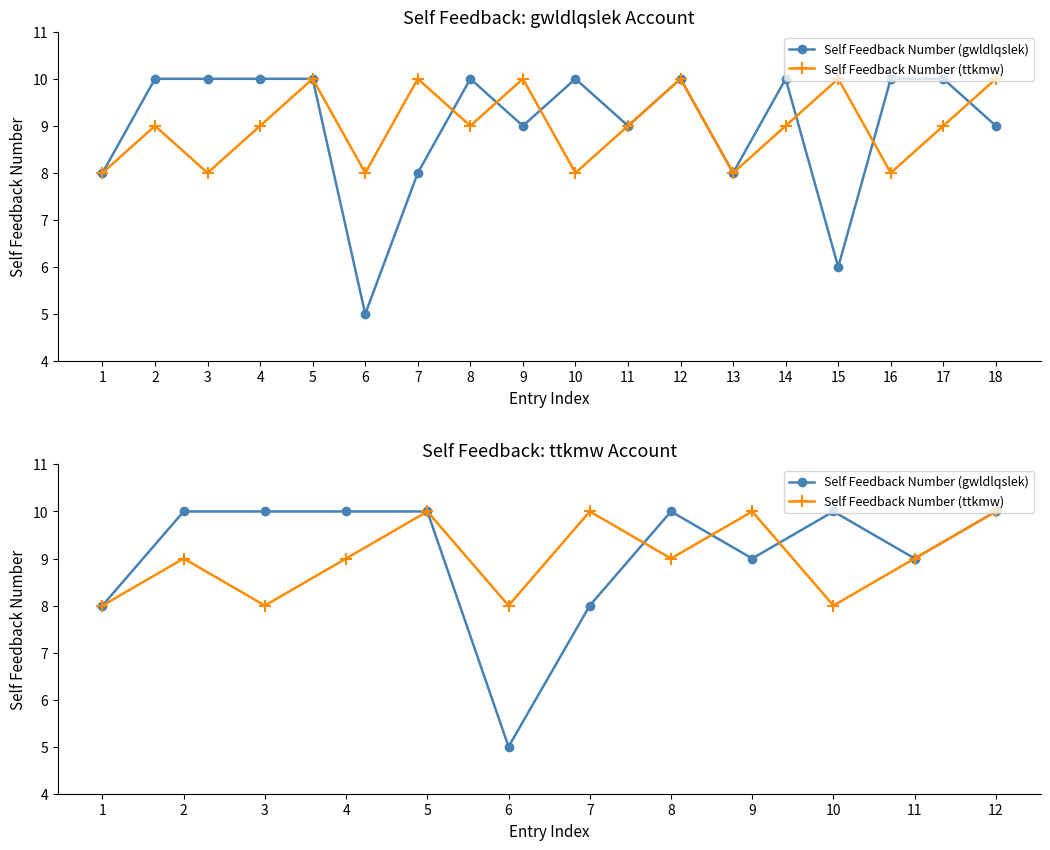

Which category has the highest value across all series?

2